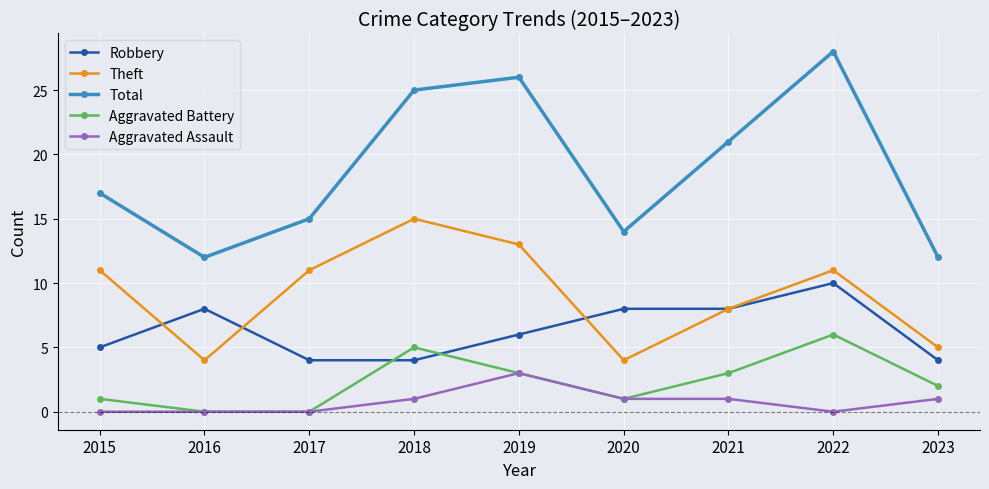

Reading right to left, transcribe all the data shown in this chart.

Robbery: 2023=4	2022=10	2021=8	2020=8	2019=6	2018=4	2017=4	2016=8	2015=5
Theft: 2023=5	2022=11	2021=8	2020=4	2019=13	2018=15	2017=11	2016=4	2015=11
Total: 2023=12	2022=28	2021=21	2020=14	2019=26	2018=25	2017=15	2016=12	2015=17
Aggravated Battery: 2023=2	2022=6	2021=3	2020=1	2019=3	2018=5	2017=0	2016=0	2015=1
Aggravated Assault: 2023=1	2022=0	2021=1	2020=1	2019=3	2018=1	2017=0	2016=0	2015=0